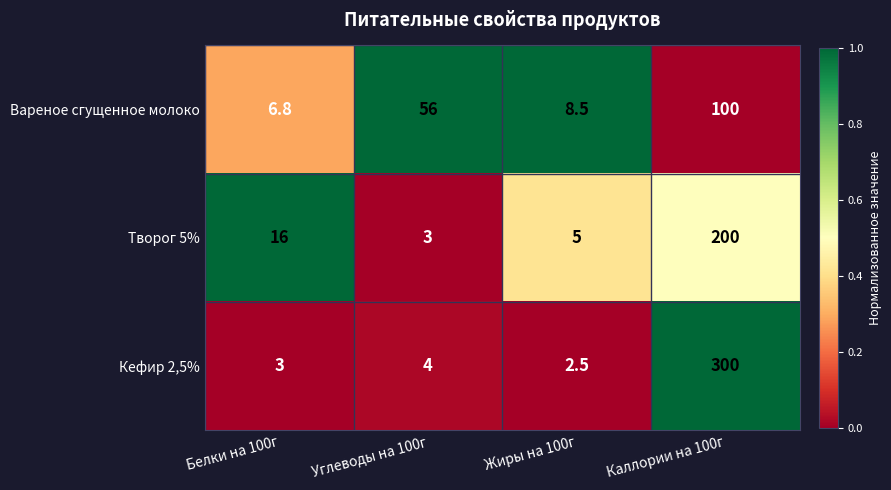

What is the total value across all series at Жиры на 100г?

16.0